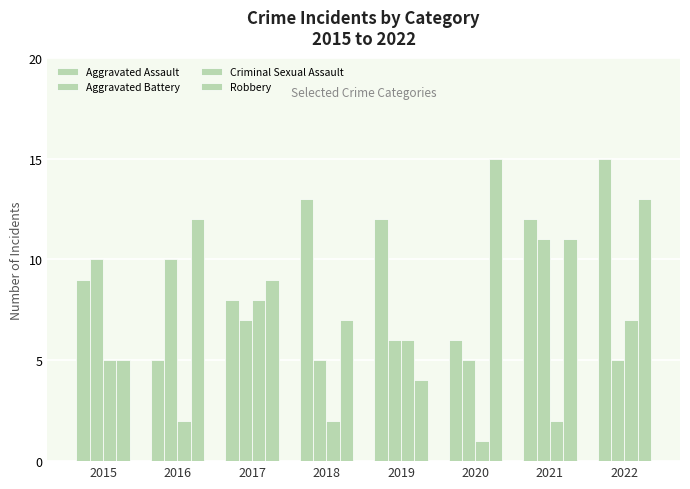

Which category has the lowest value across all series?

2020